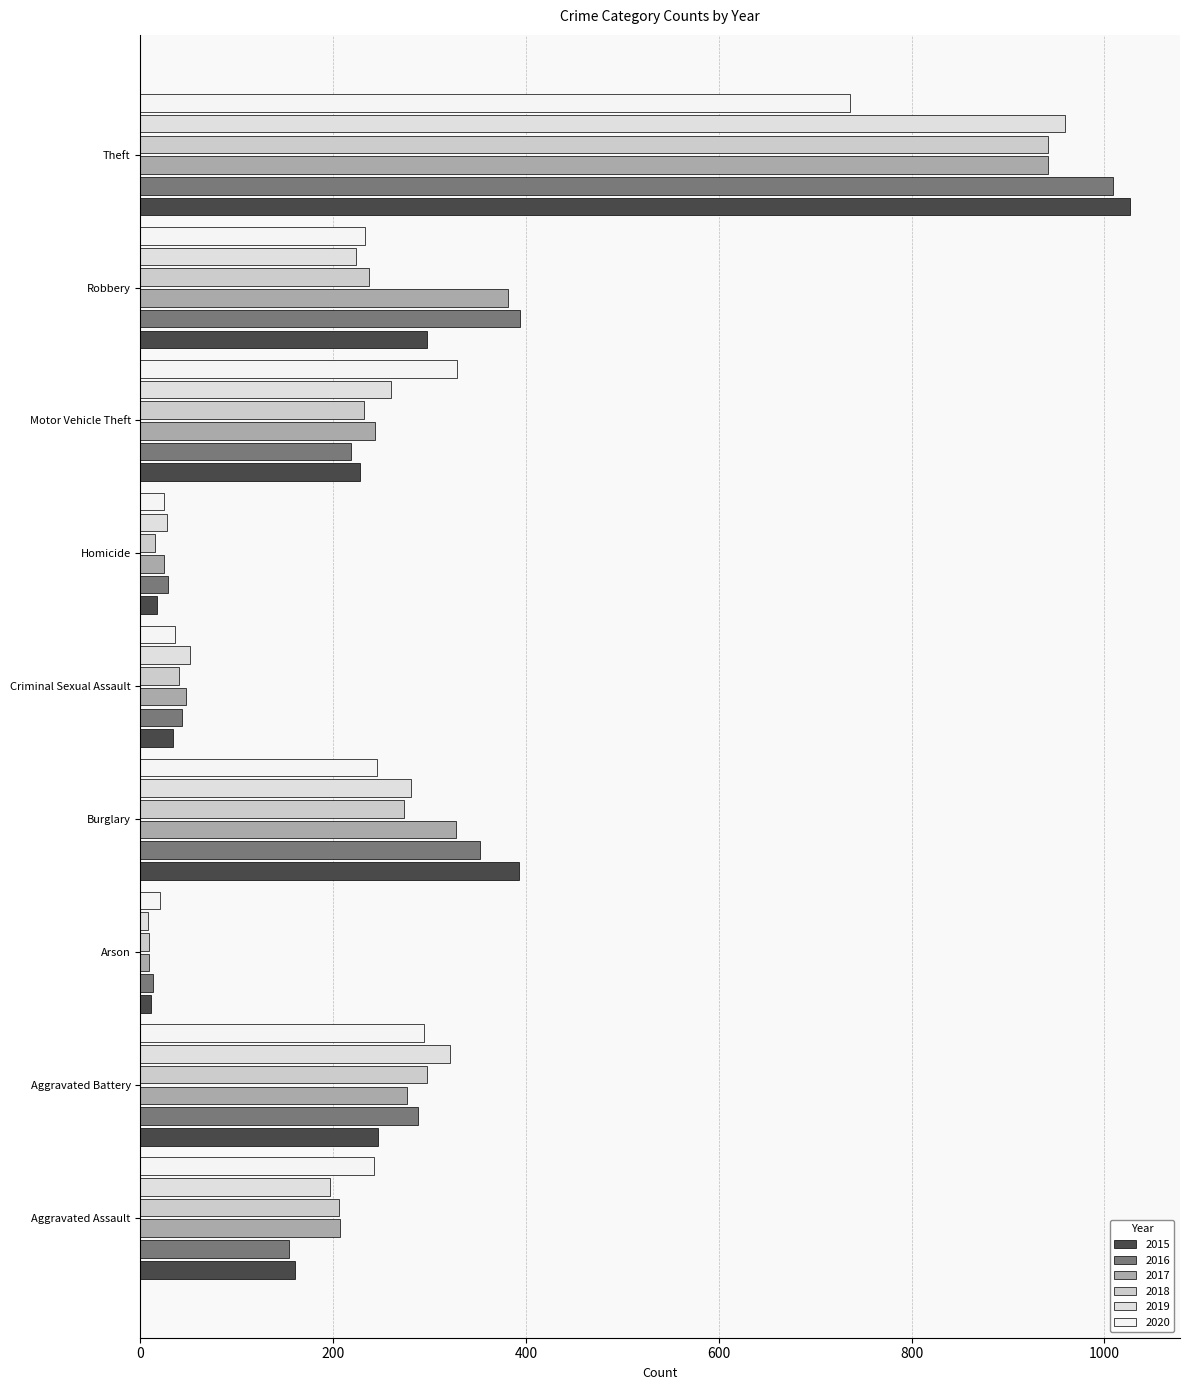

What is the label of the 9th bar from the left?

Theft